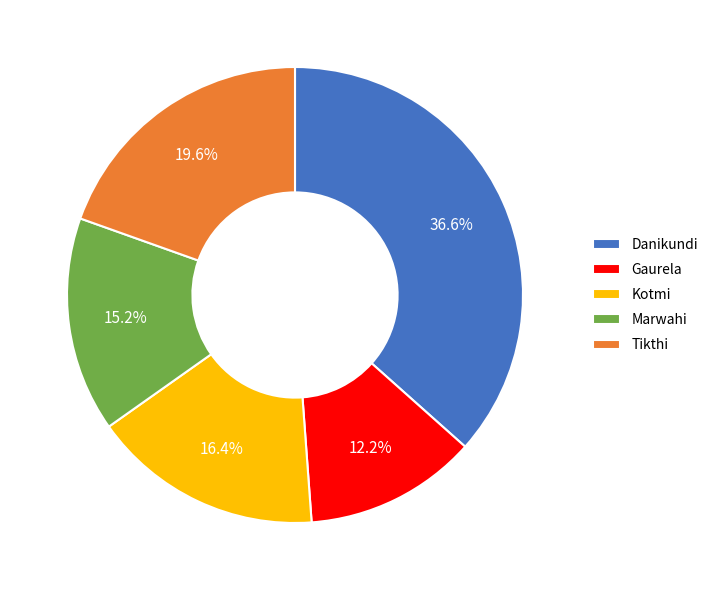

Is it true that Kotmi is 23% of the pie?

False